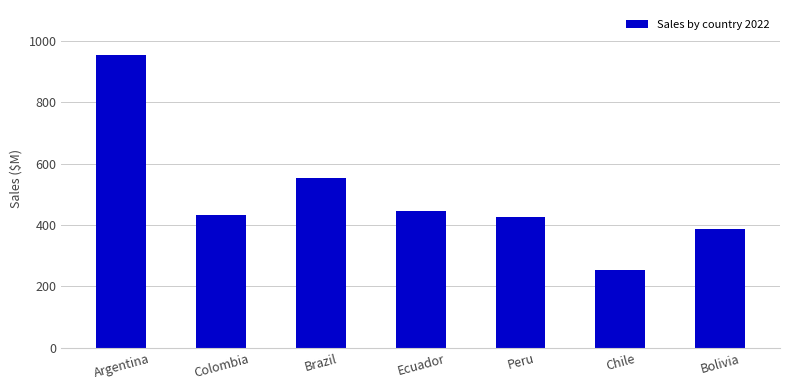

What is the smallest value displayed?

253.6